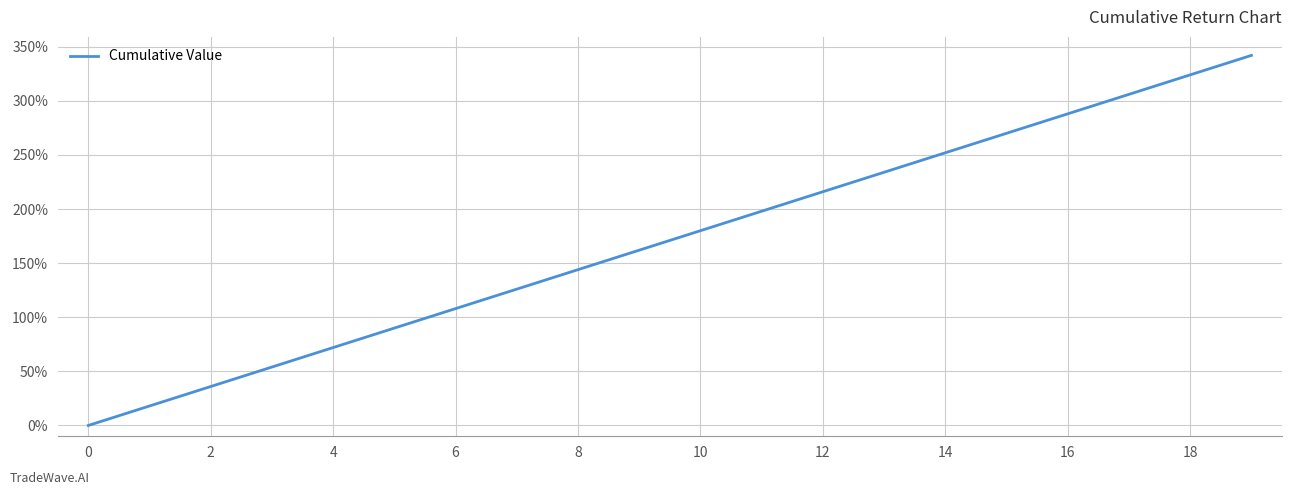

What is the maximum value shown in the chart?

342